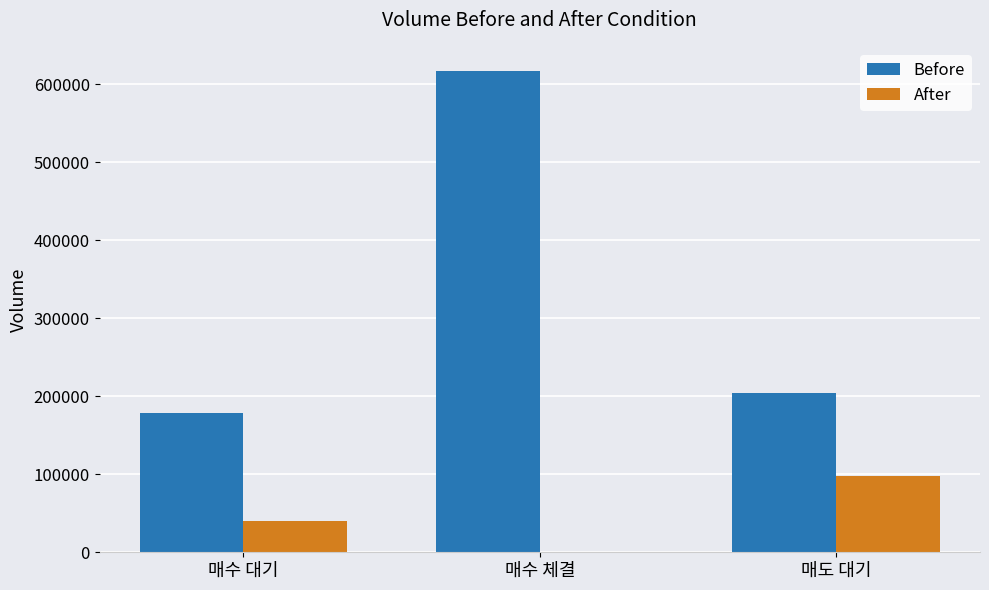

Which label corresponds to the largest value in the chart?

매수 체결